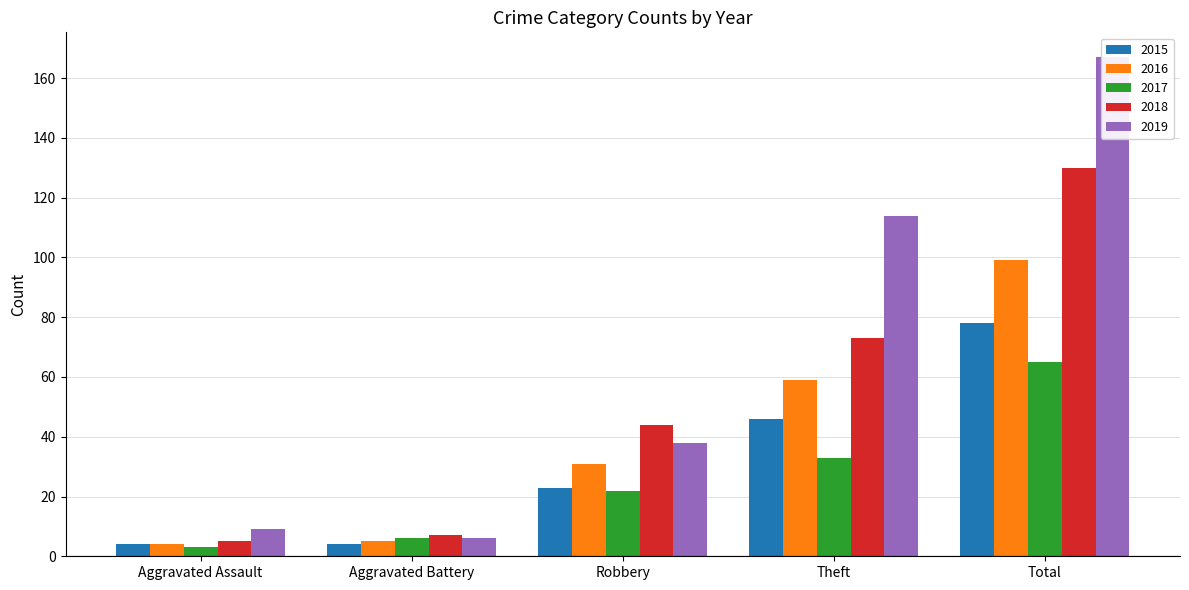

How many data points in 2017 are above 22?

2